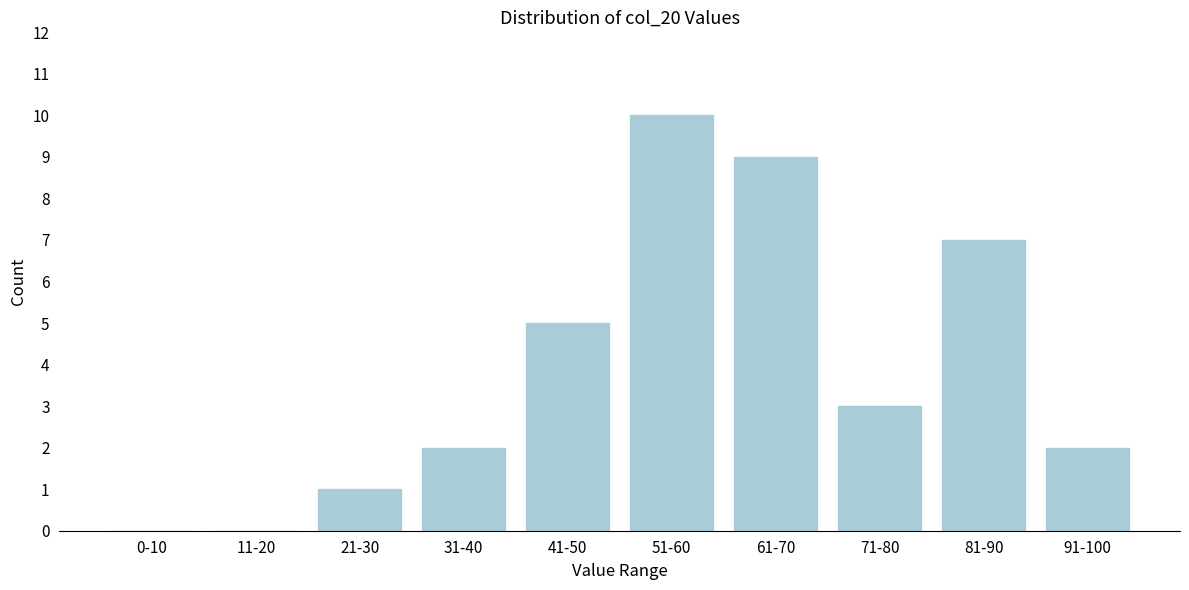

Reading left to right, extract all data points from this chart.

0-10=0	11-20=0	21-30=1	31-40=2	41-50=5	51-60=10	61-70=9	71-80=3	81-90=7	91-100=2